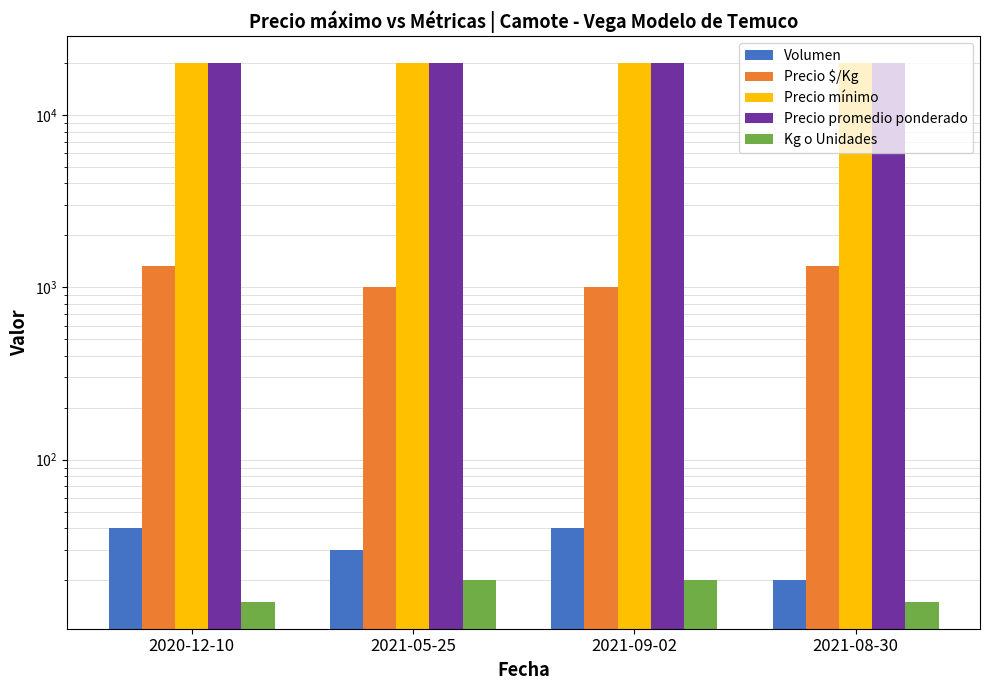

What is the highest value of the Precio promedio ponderado series?

20000